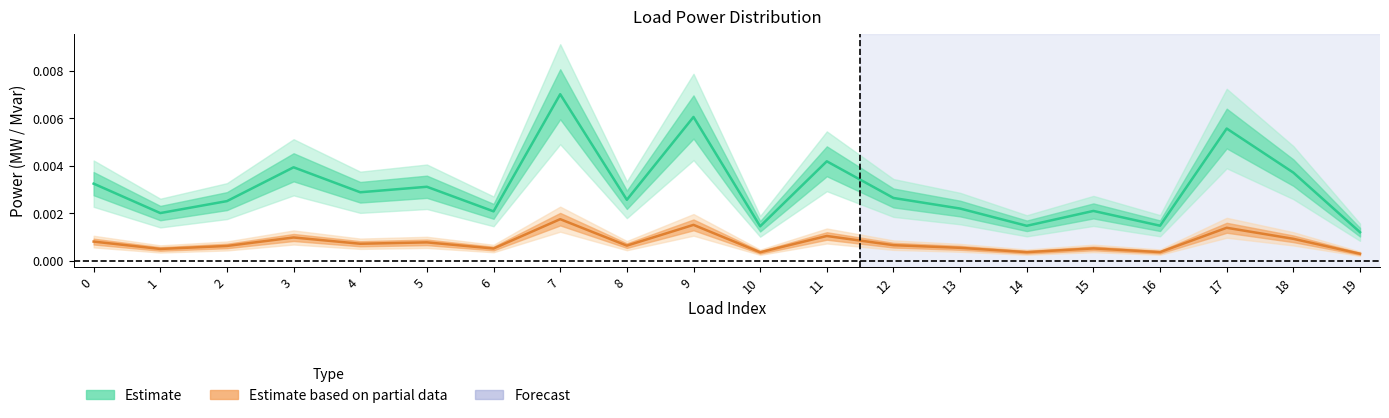

At which category is the sum across all series the highest?

7